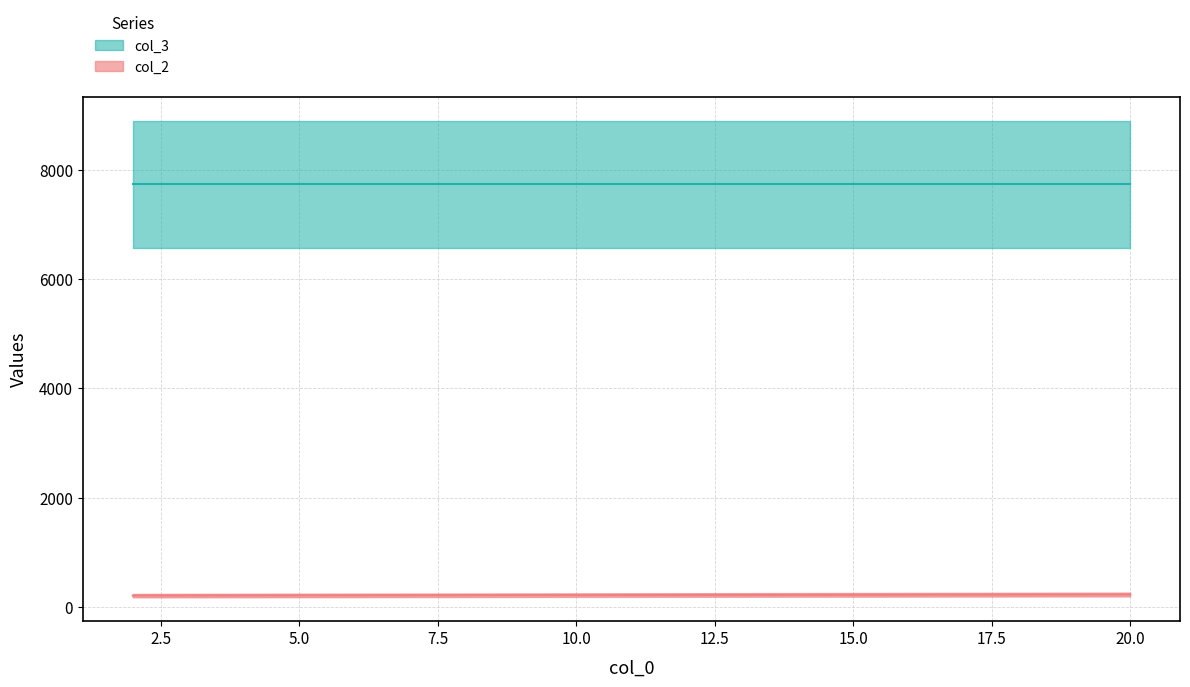

Does the chart display data point markers on the line(s)?

No